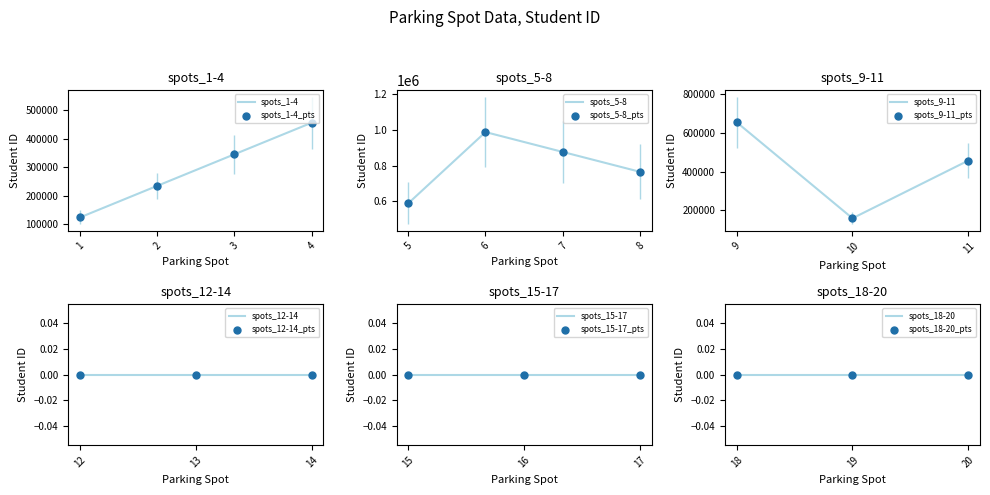

The value of spots_1-4 at 3 is 185690. True or false?

False